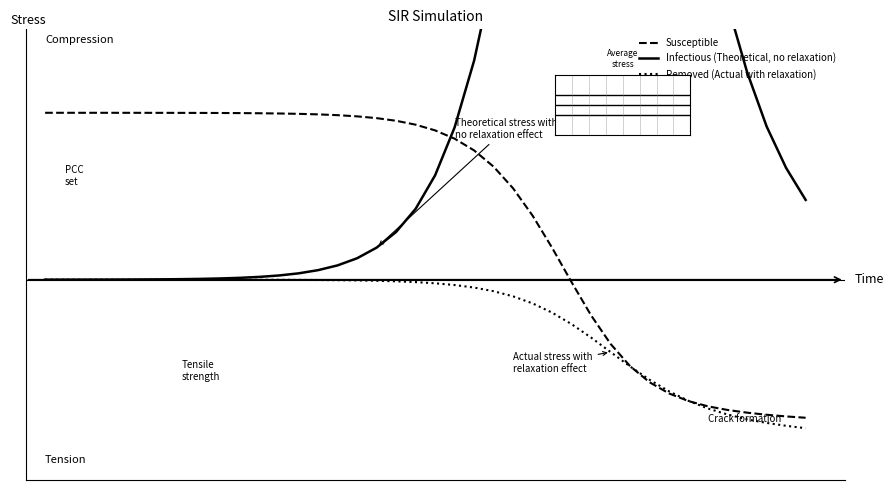

True or false: Removed (Actual with relaxation) and Infectious (Theoretical, no relaxation) cross at least once.

False